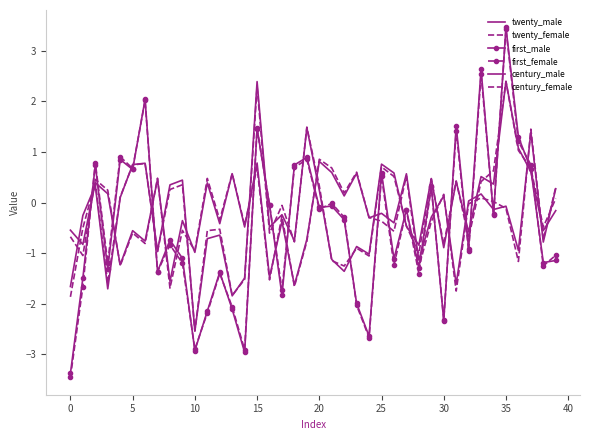

How many interior local peaks does the twenty_female series have?

14